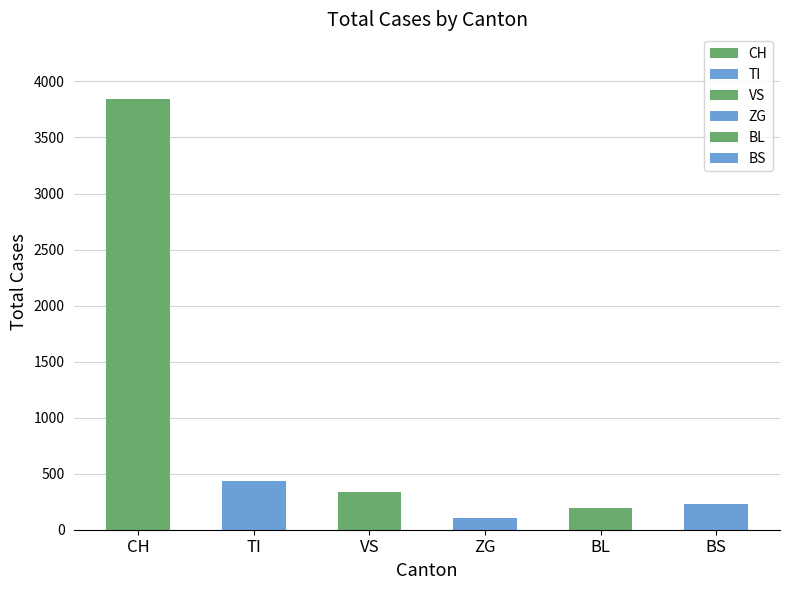

Reading right to left, transcribe all the data shown in this chart.

BS=229	BL=191	ZG=102	VS=341	TI=431	CH=3844